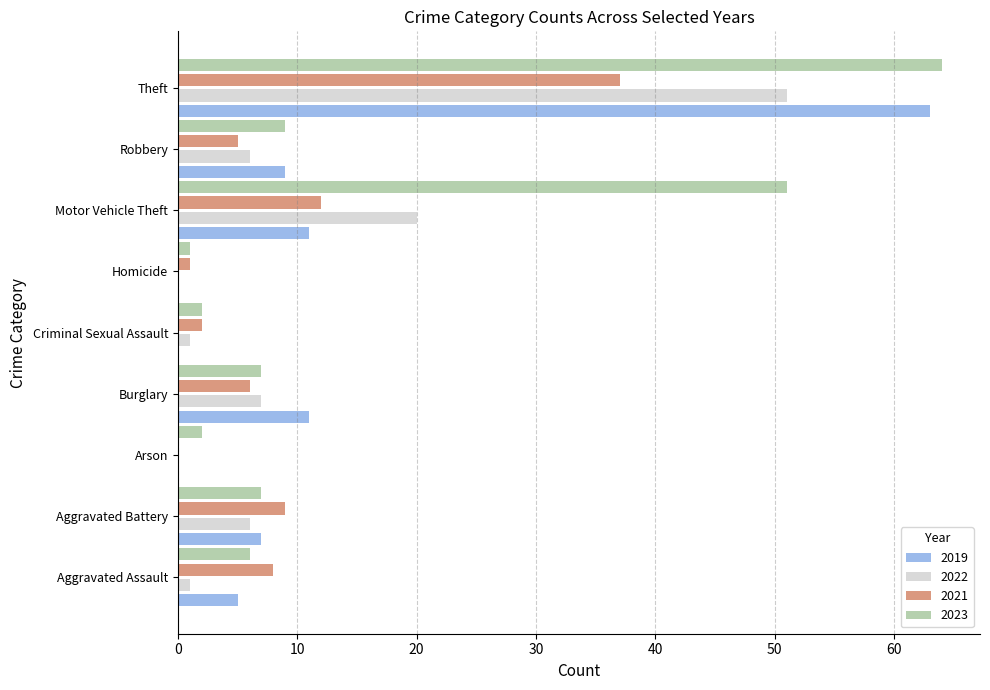

Is it true that 2022 equals 1 at Criminal Sexual Assault?

True